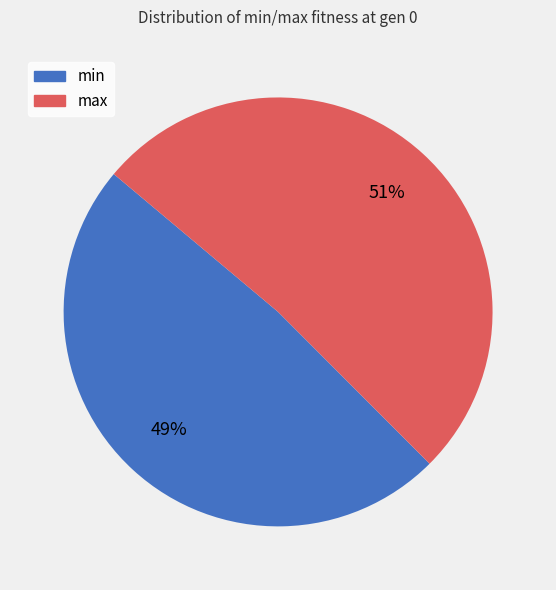

Is there any slice that represents more than half of the pie?

Yes